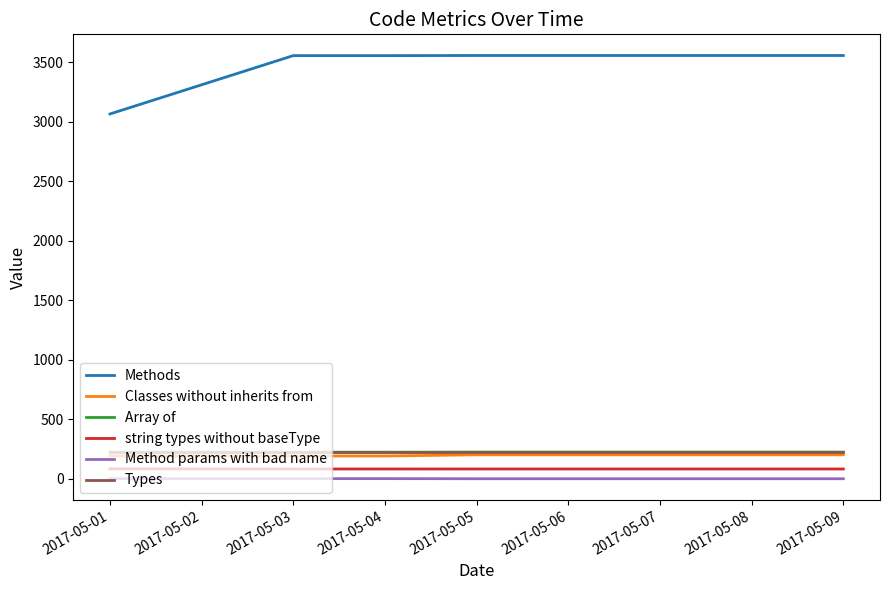

True or false: Methods and Array of cross at least once.

False